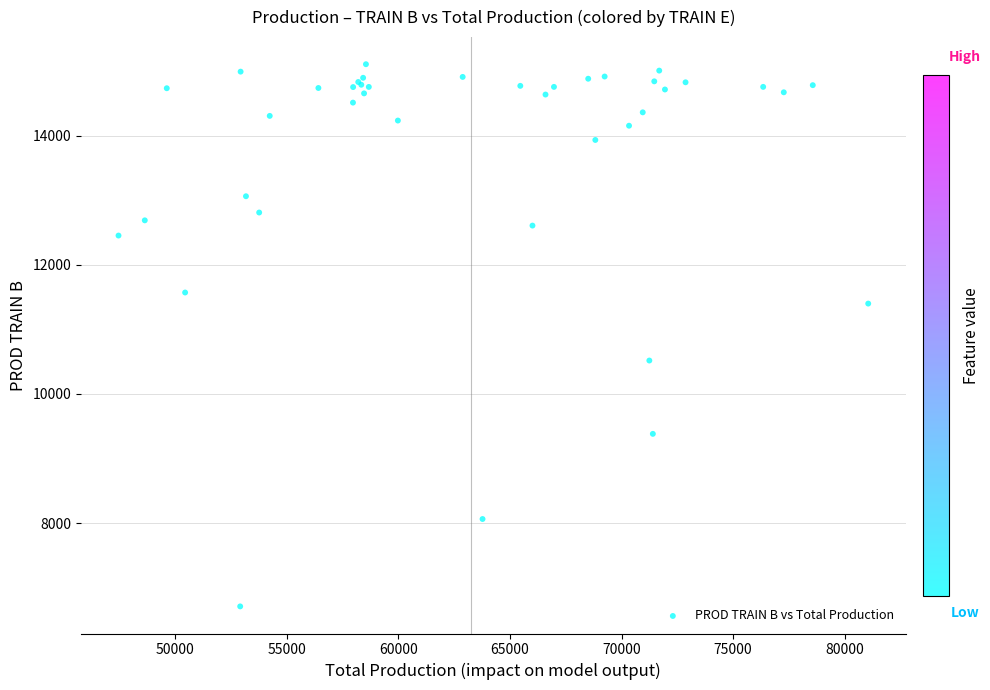

What Y value in the scatter plot is closest to 10908?

10517.2